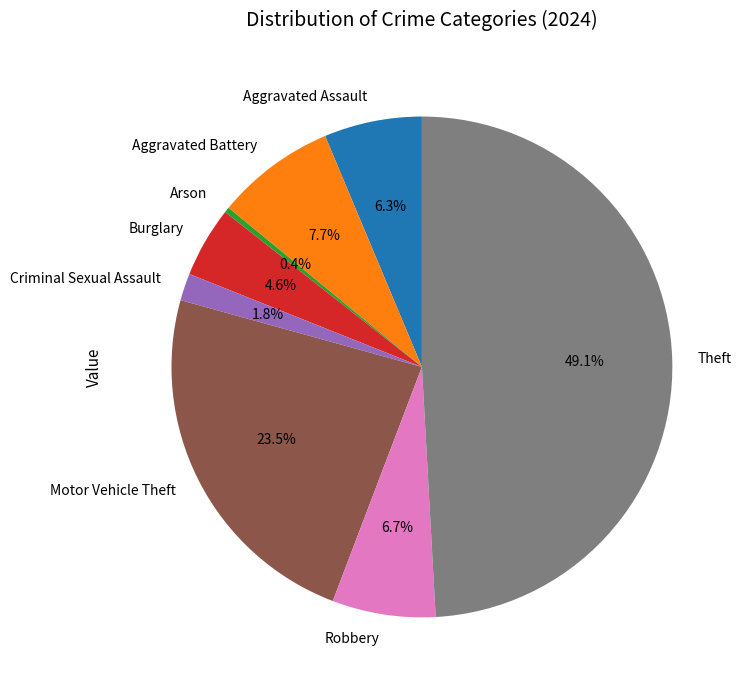

Which category has the smallest portion of the pie?

Arson